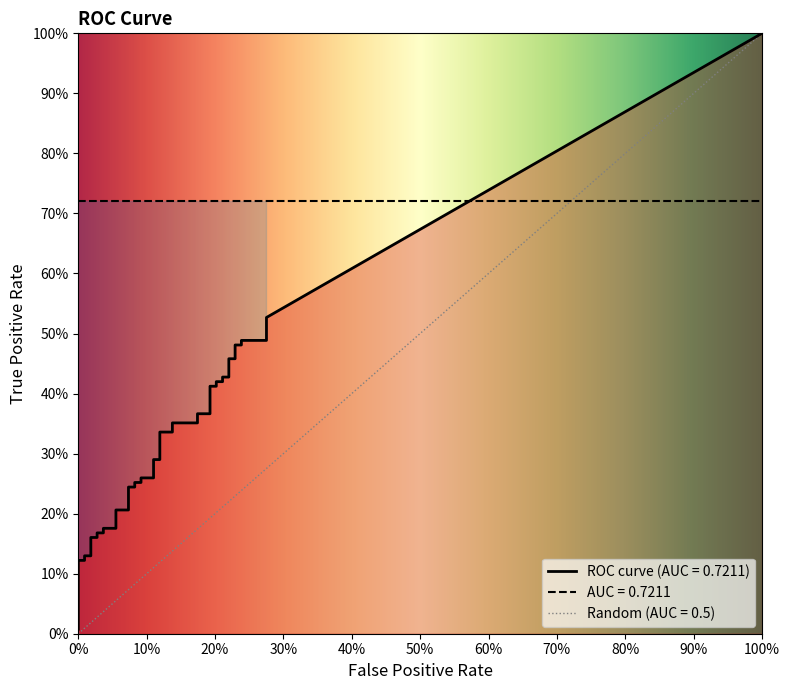

Does the chart display data point markers on the line(s)?

No